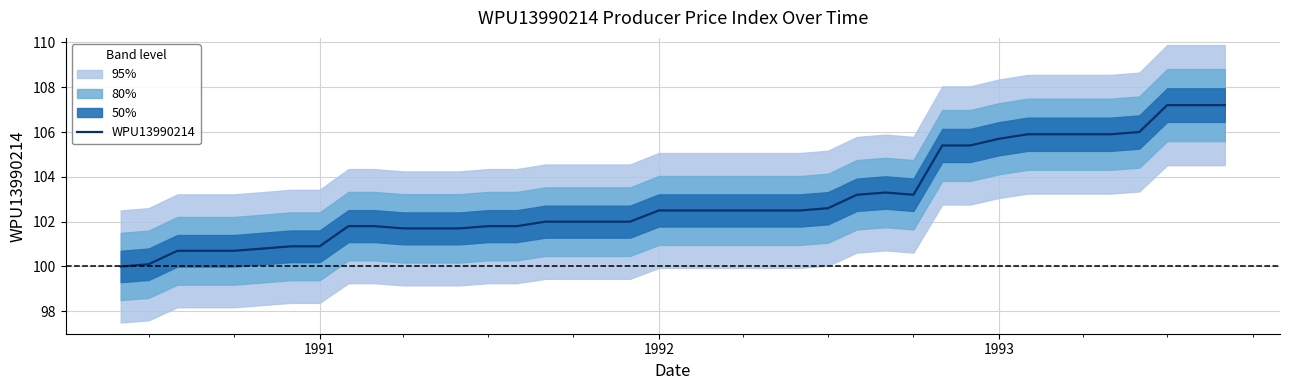

What is the greatest value displayed?

107.2